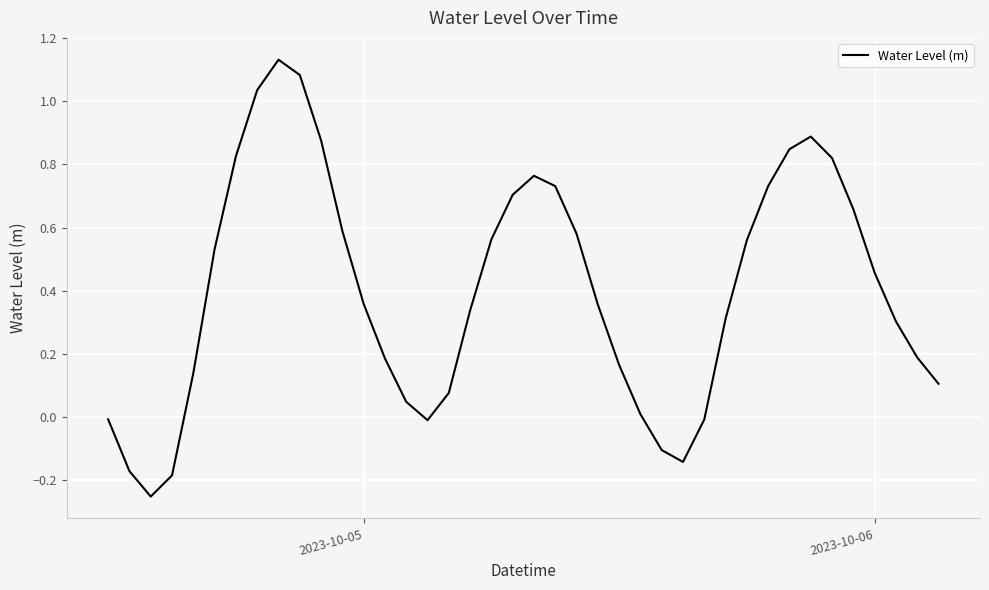

How many interior local peaks (higher than both neighbors) does the data have?

3